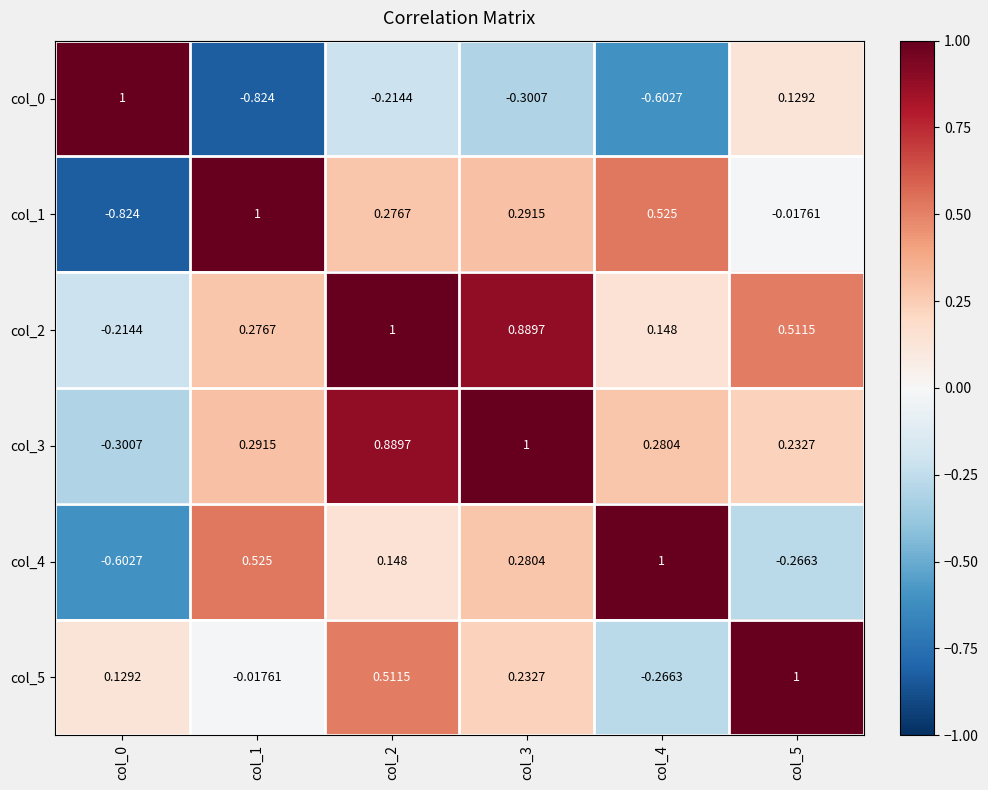

How many series are shown in this chart?

6